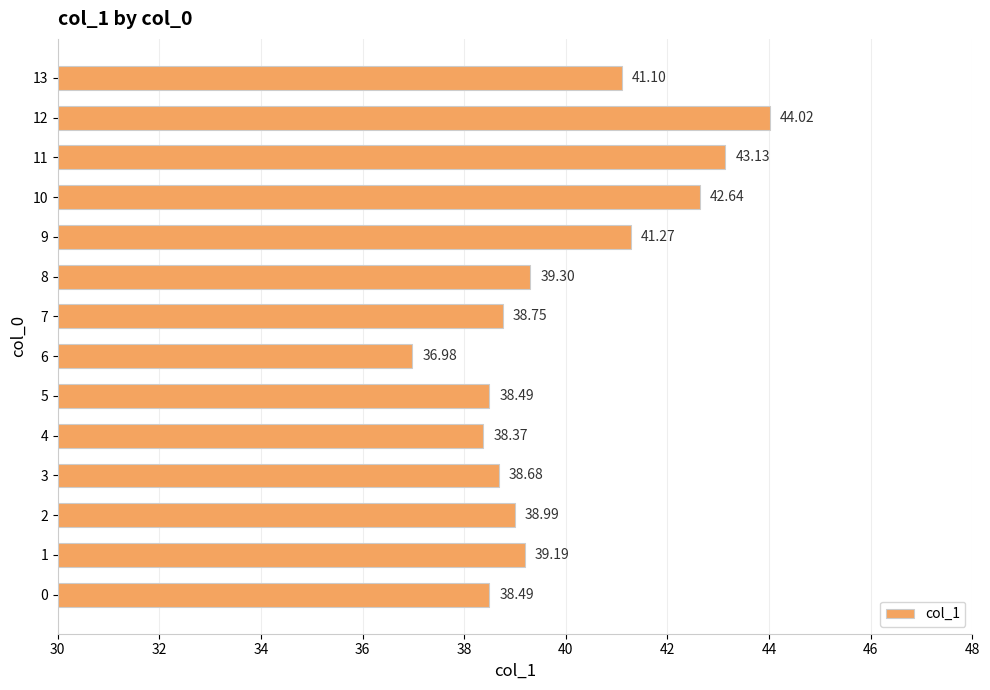

What is the sum of the values at 0 and 12?

82.5